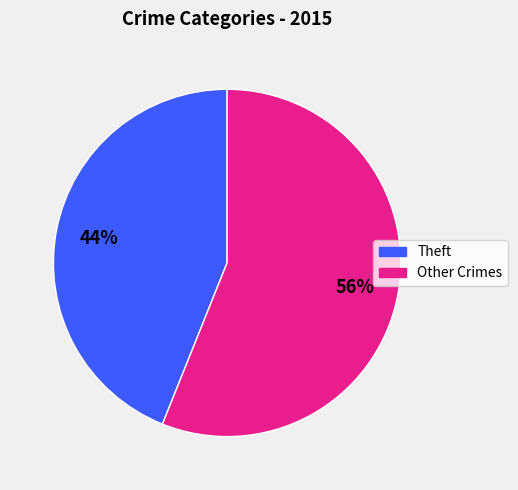

How many segments does this pie chart have?

2